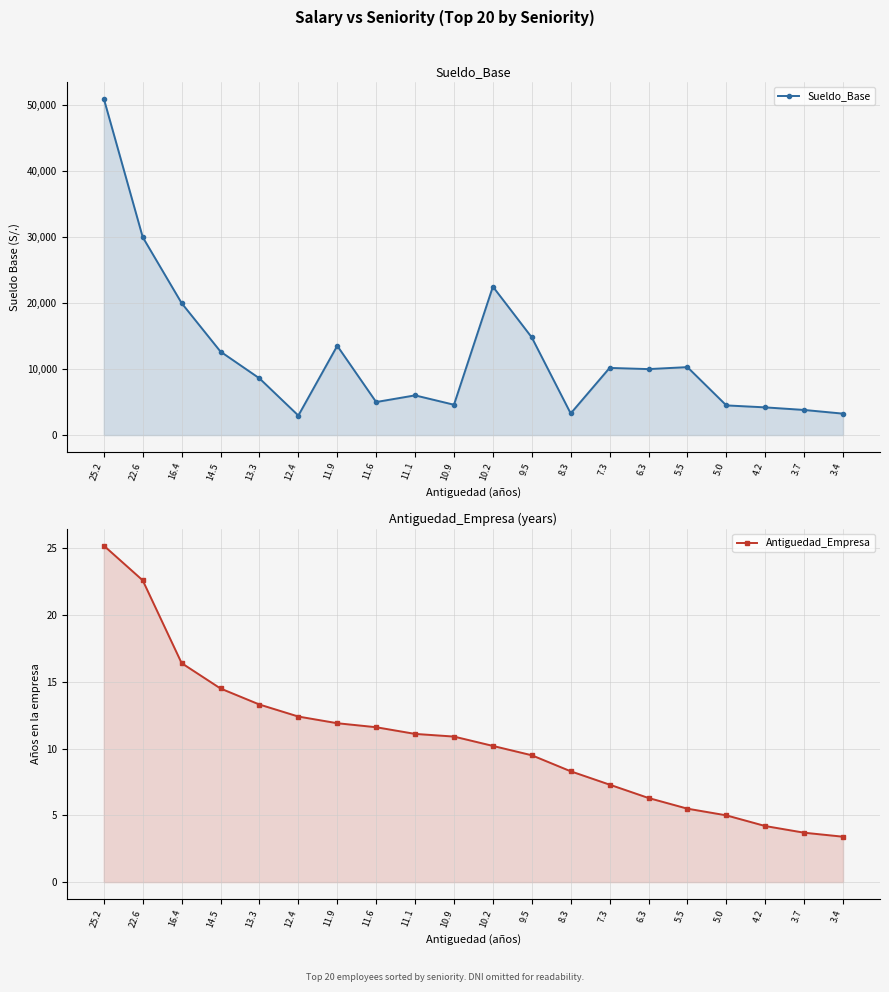

How many values in the Antiguedad_Empresa series exceed 10?

11